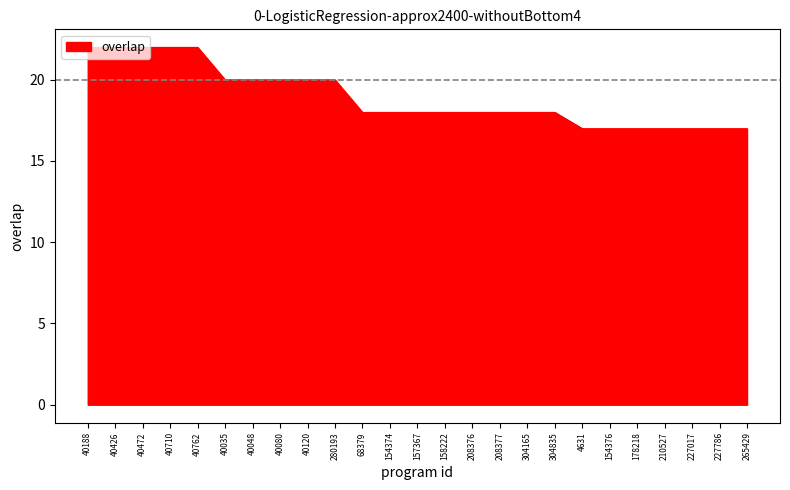

Is it true that the value at 154376 is 28?

False